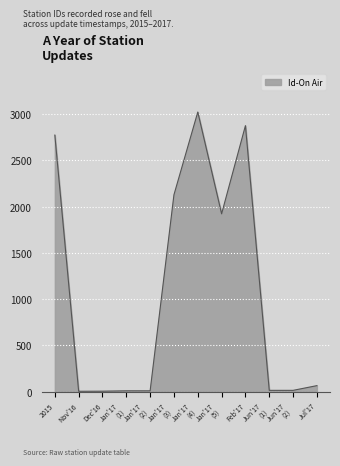

What is the difference between the maximum and minimum values?

3018